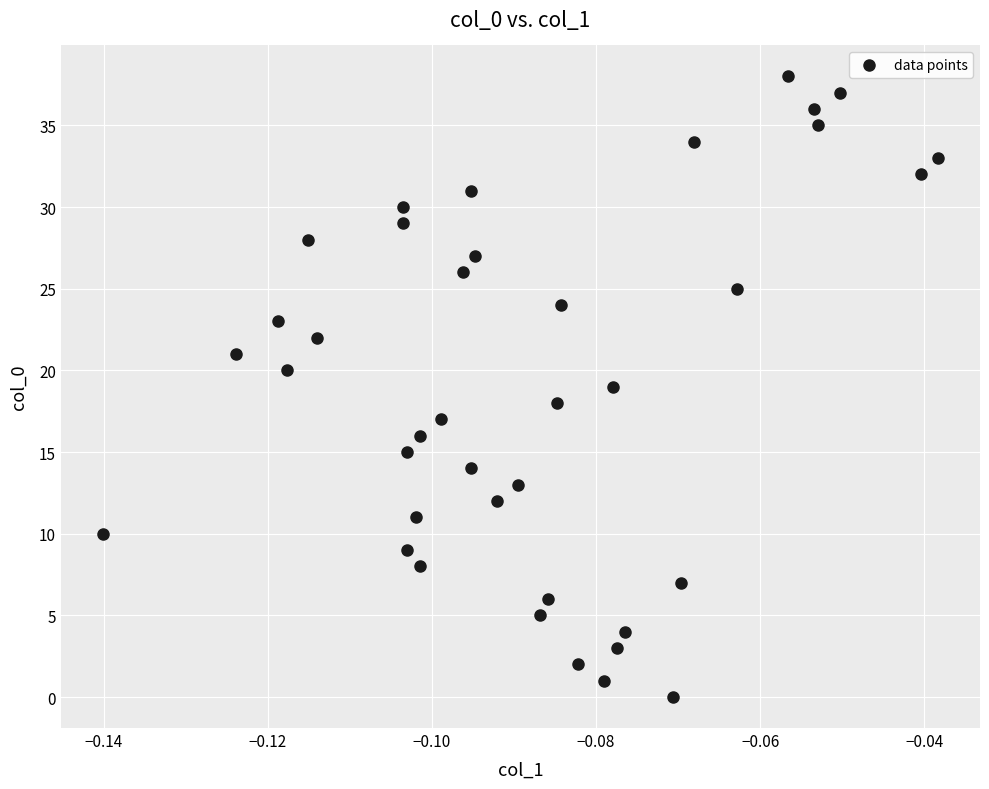

What is the range of Y values (max minus min)?

38